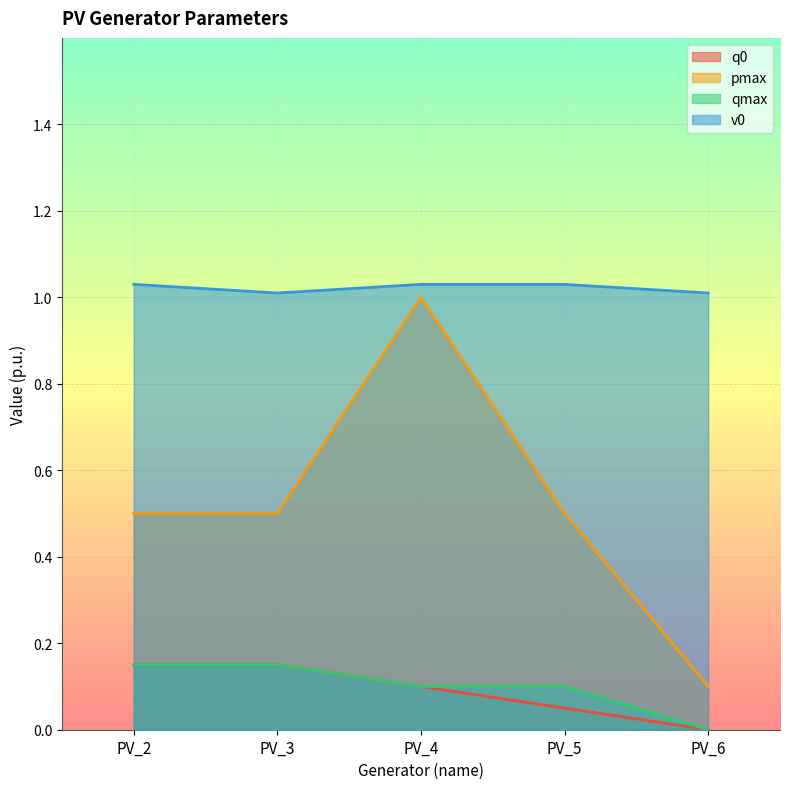

The q0 series shows 0.1 at PV_2. True or false?

True